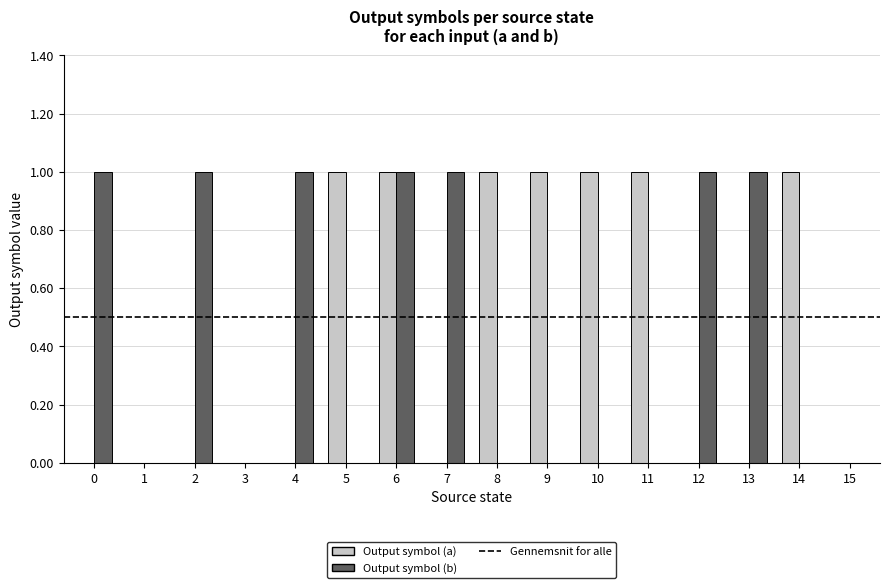

Which series changed the most between 4 and 15?

Output symbol (b)